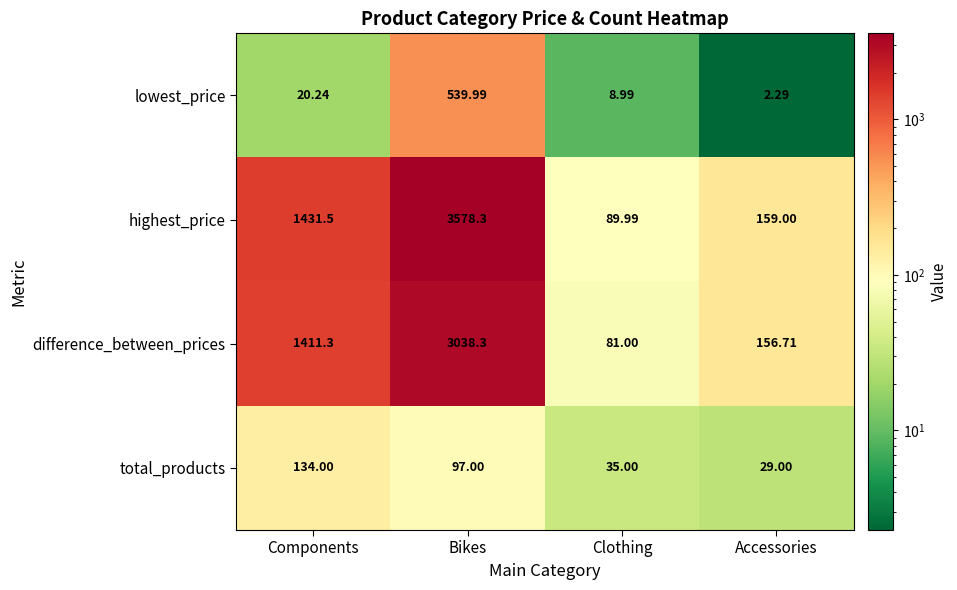

At which label does lowest_price reach its peak?

Bikes